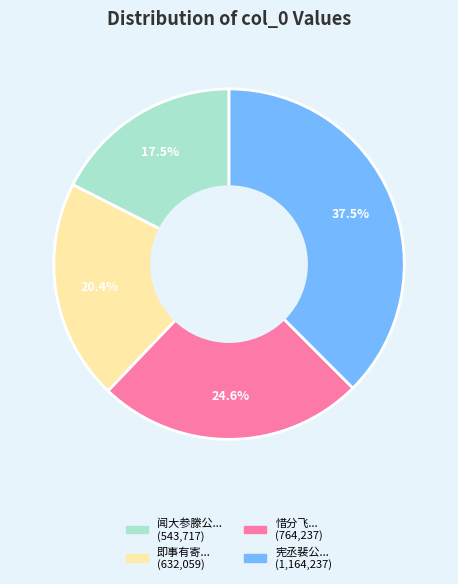

Is there any slice that represents more than half of the pie?

No